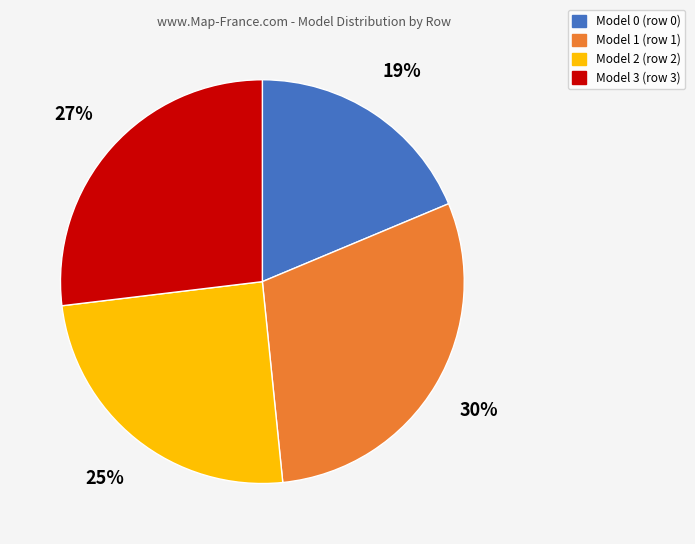

To the nearest percent, what is the average slice percentage?

25%